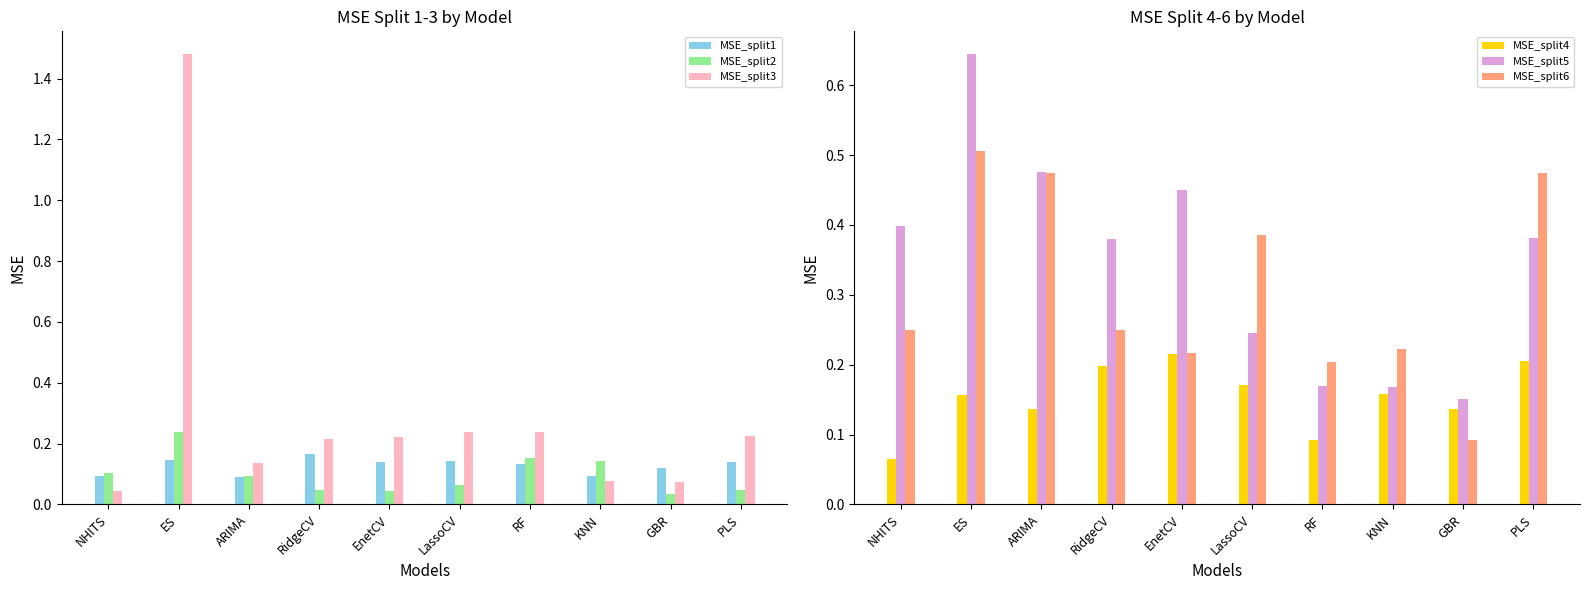

Count the number of data series in this chart.

6